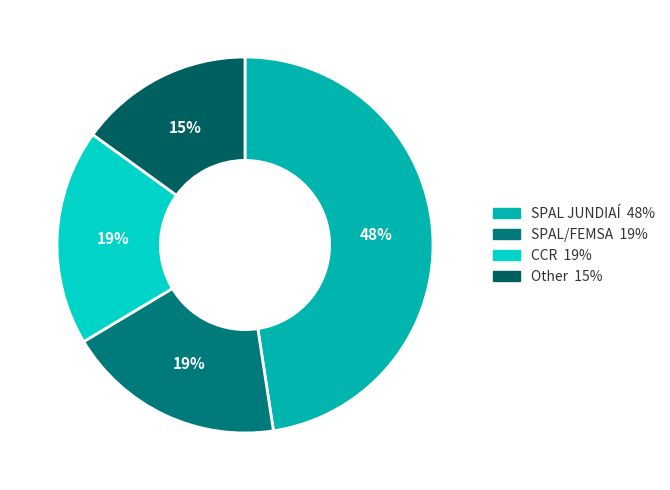

Is there any slice that represents more than half of the pie?

No